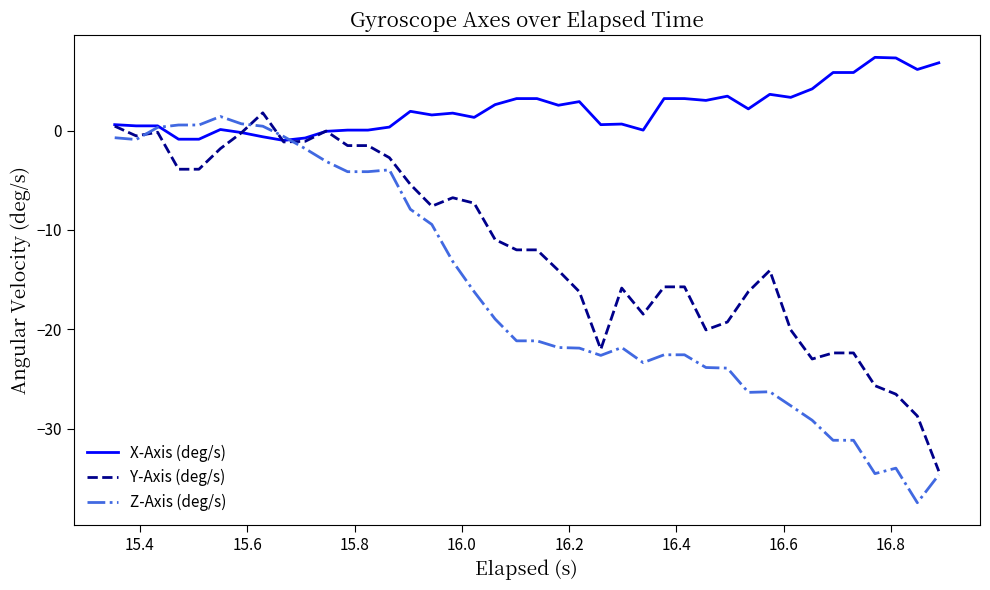

Which series has the largest range (max minus min)?

Z-Axis (deg/s)